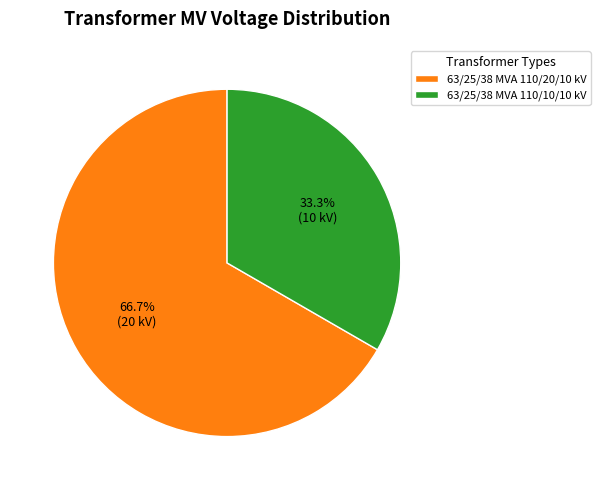

To the nearest percent, what is the combined percentage of 63/25/38 MVA 110/20/10 kV and 63/25/38 MVA 110/10/10 kV?

100%